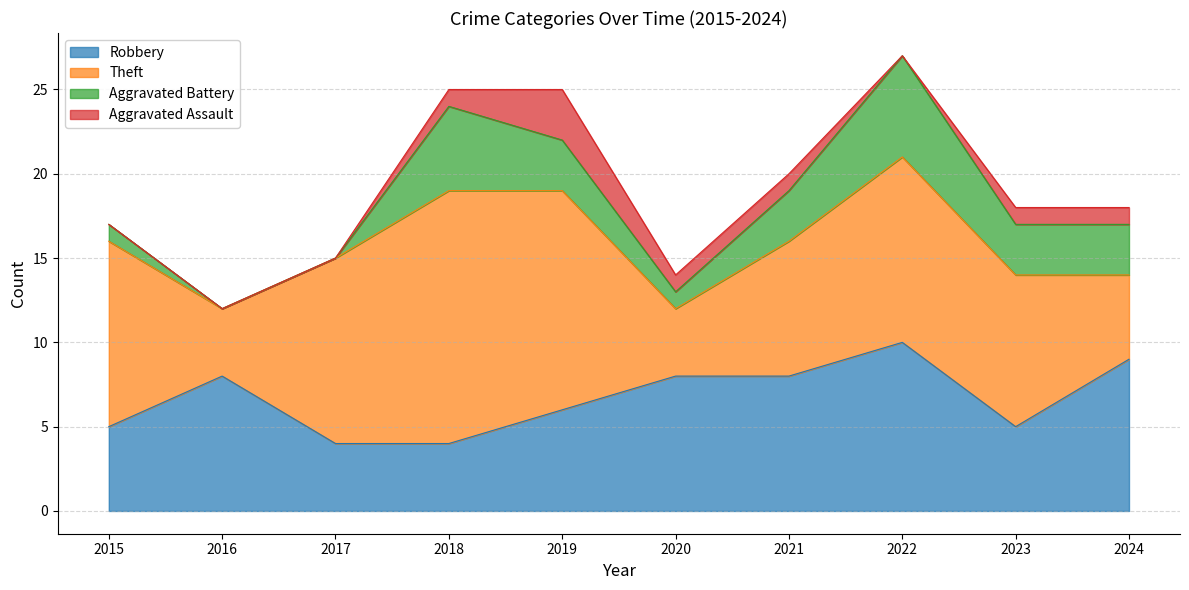

What is the highest value of the Robbery series?

10